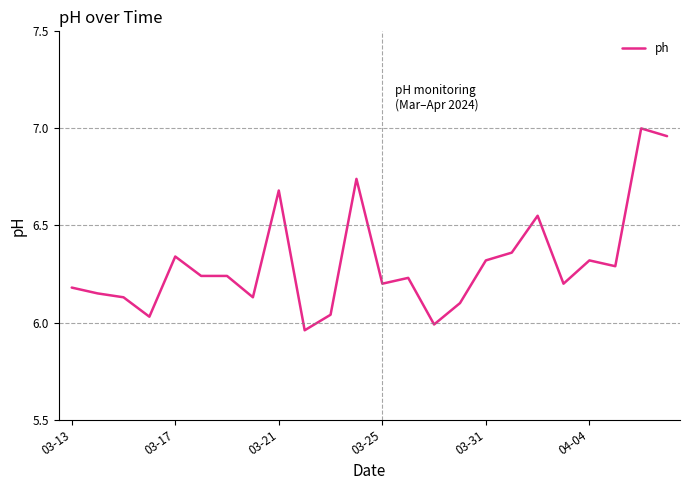

What is the difference between the maximum and minimum values?

1.0